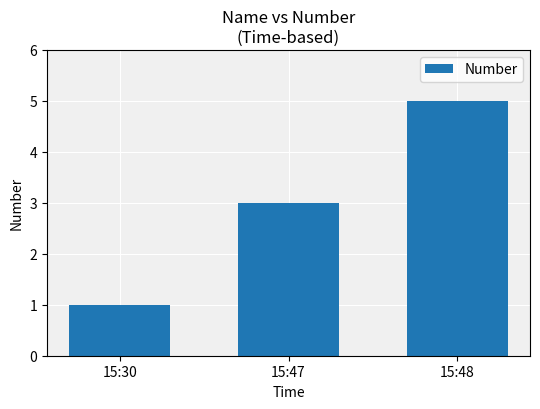

Rank the categories by value from lowest to highest.

15:30, 15:47, 15:48